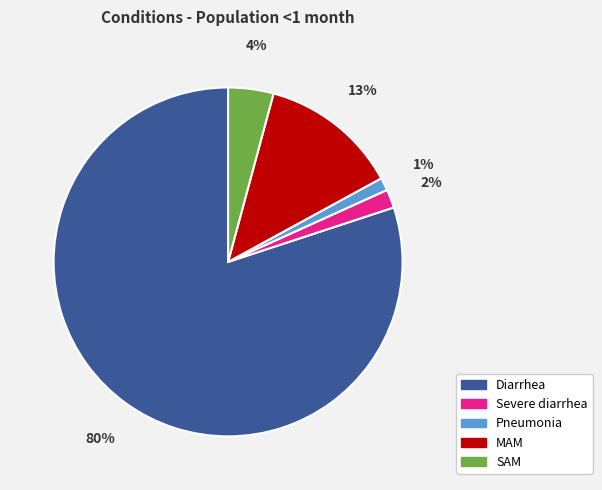

To the nearest percent, what portion does Severe diarrhea represent?

2%